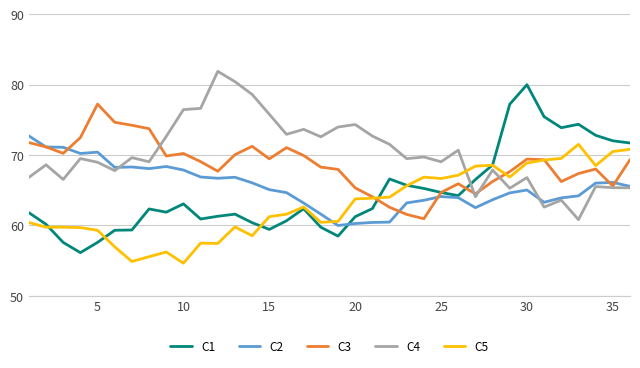

Which series has the largest total across all categories?

C4